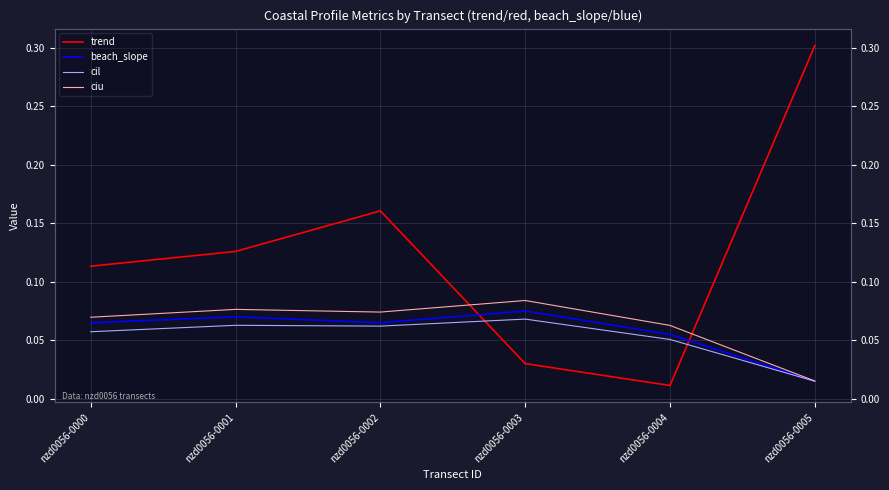

True or false: trend has a value of 0.2 at nzd0056-0002.

True